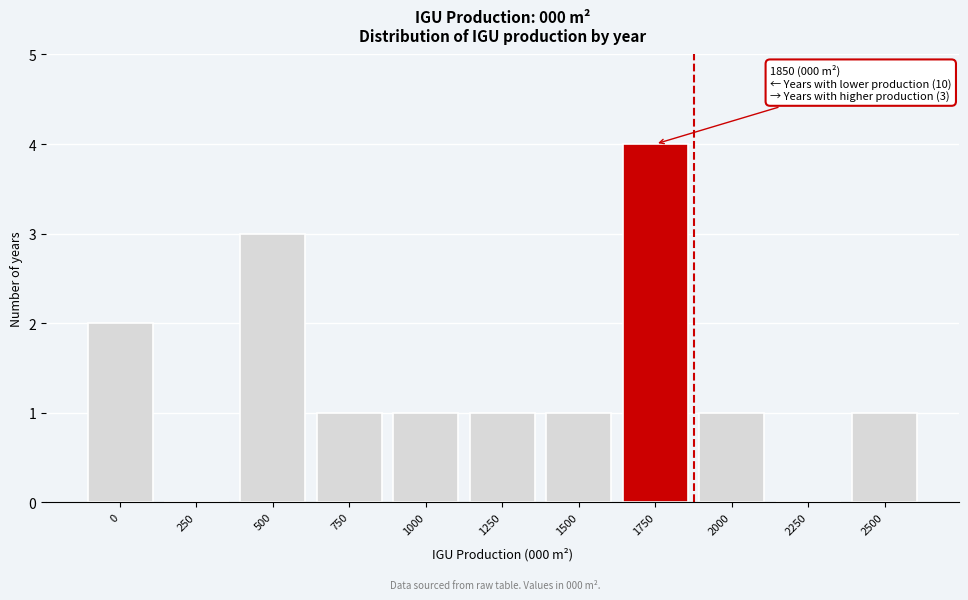

Reading right to left, extract all data points from this chart.

2500=1	2250=0	2000=1	1750=4	1500=1	1250=1	1000=1	750=1	500=3	250=0	0=2